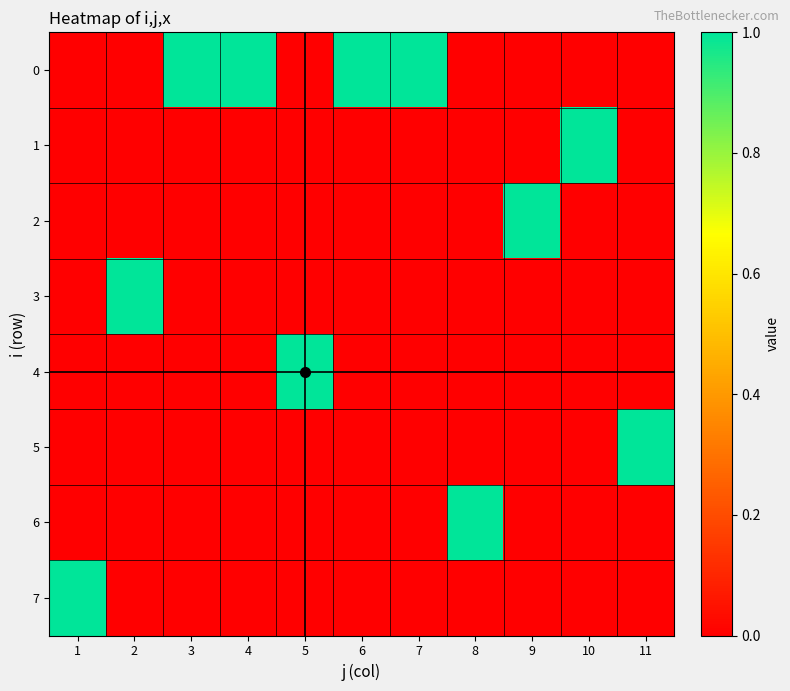

At 7, list the series in order from largest to smallest.

0, 1, 2, 3, 4, 5, 6, 7